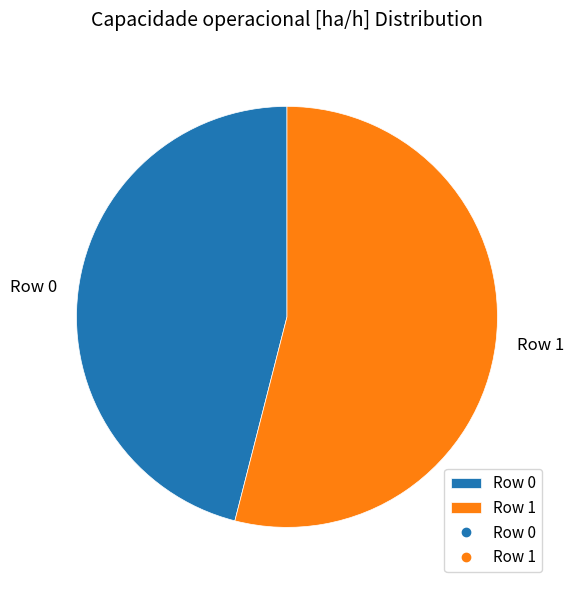

How many segments does this pie chart have?

2